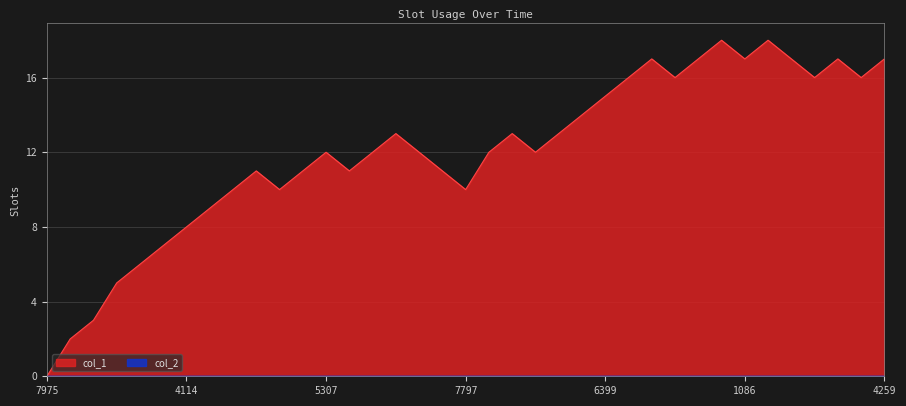

Count the number of categories in the chart.

37